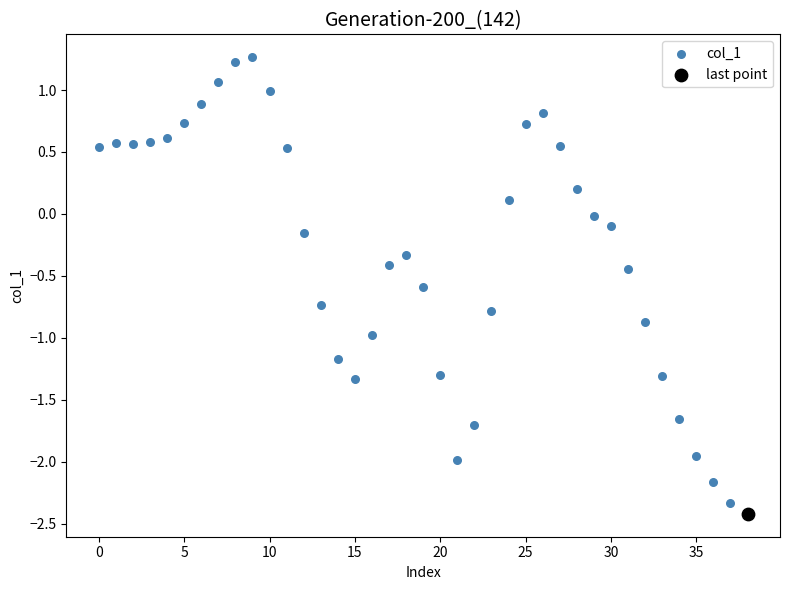

What are all the series names shown in the legend?

col_1, last point